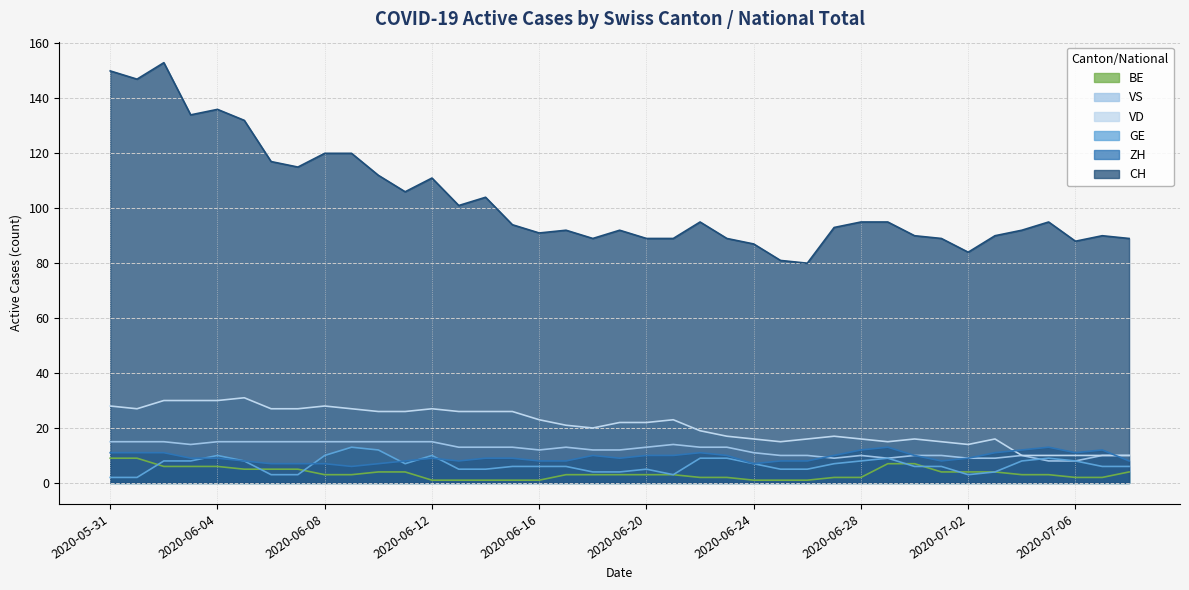

Where is the first local minimum for CH?

2020-06-01